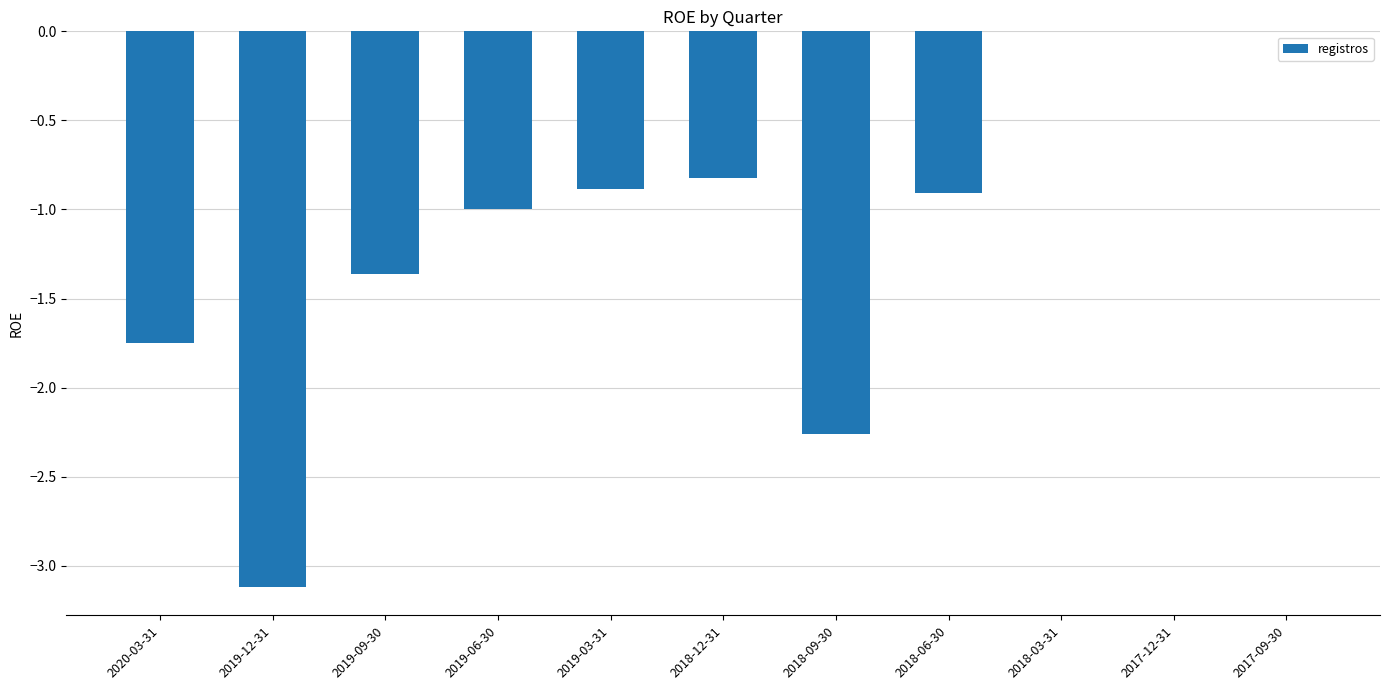

What is the sum of all values?

-12.1